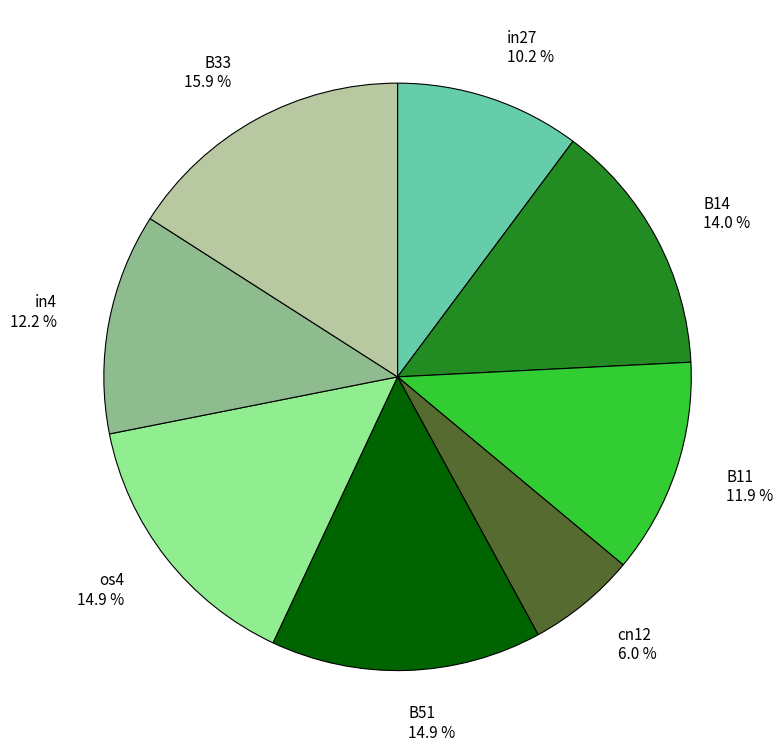

Do B14 and in4 together represent more than half of the pie?

No